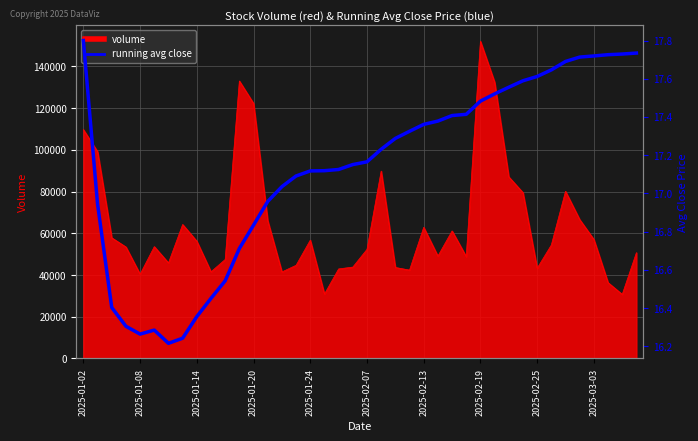

Count the number of categories in the chart.

40